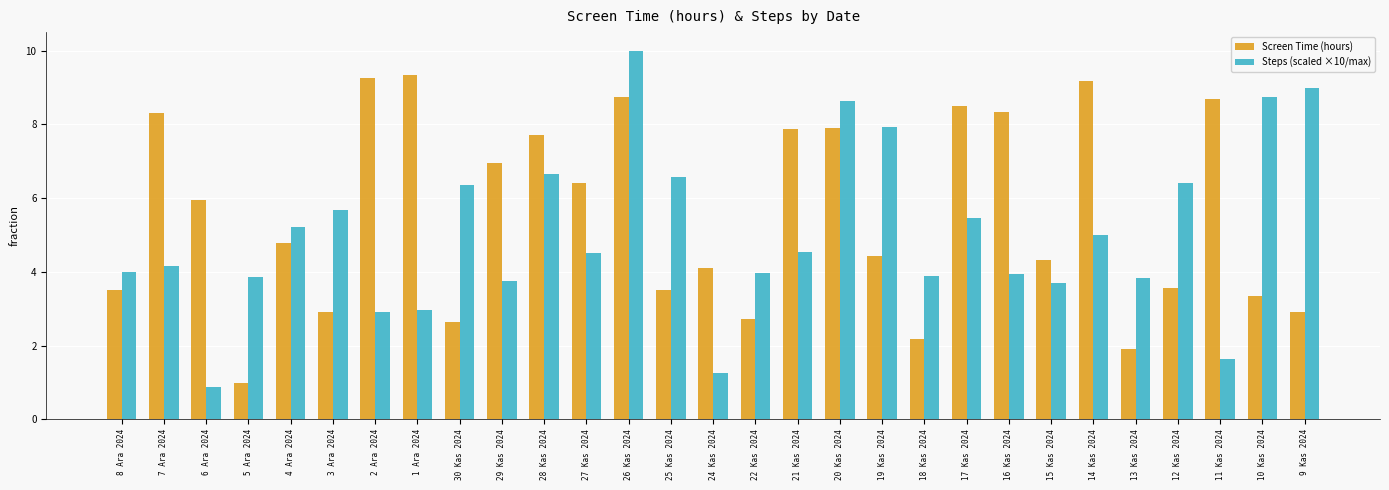

What is the label of the 24th bar from the right?

3 Ara 2024